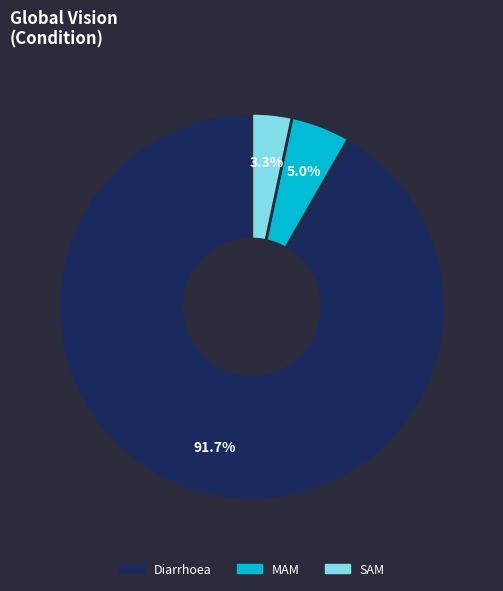

True or false: Diarrhoea accounts for 99% of the total.

False